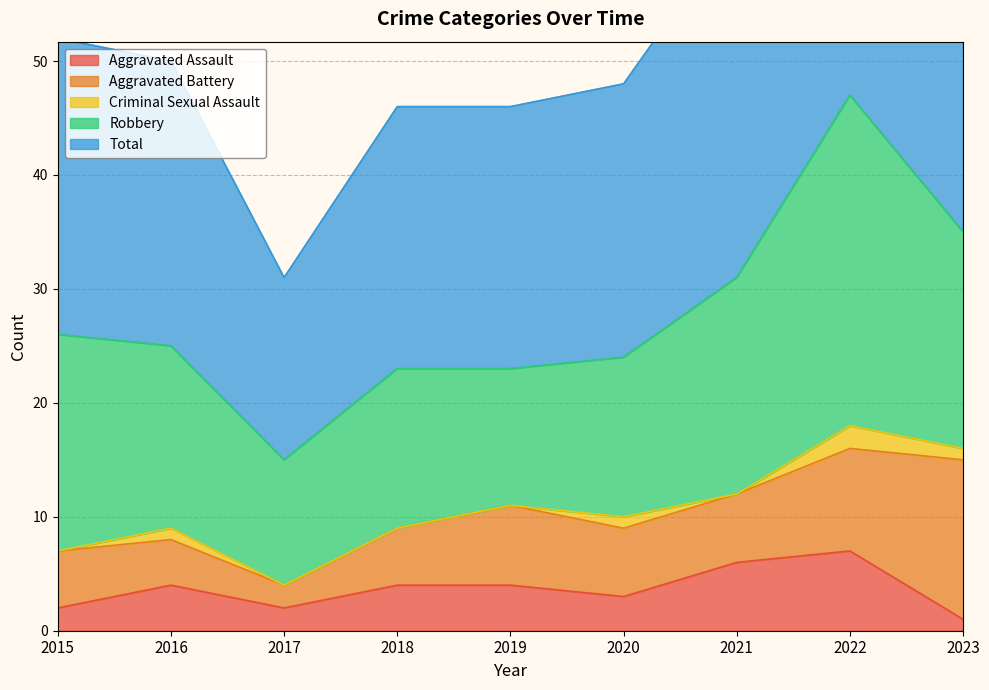

What are all the series names shown in the legend?

Aggravated Assault, Aggravated Battery, Criminal Sexual Assault, Robbery, Total